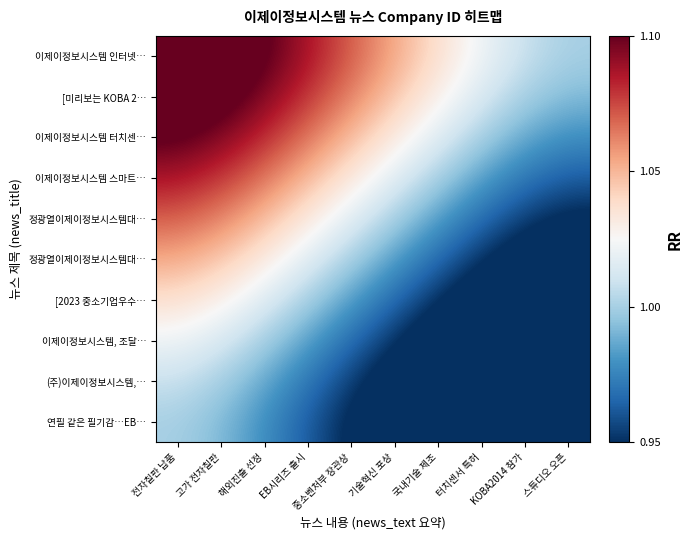

What is the smallest value displayed?

0.9